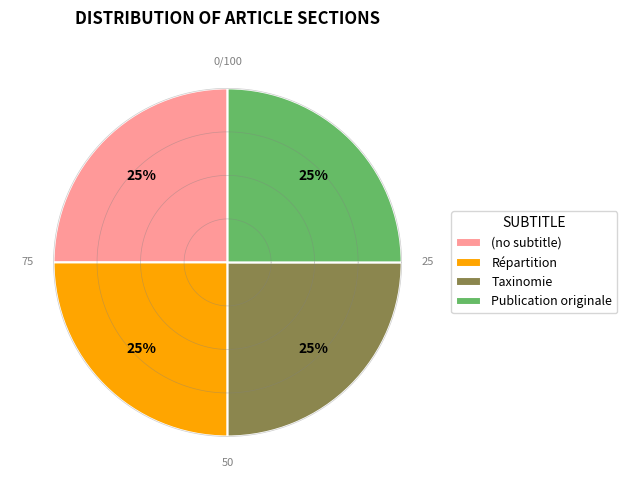

Does Publication originale represent more than half of the total?

No